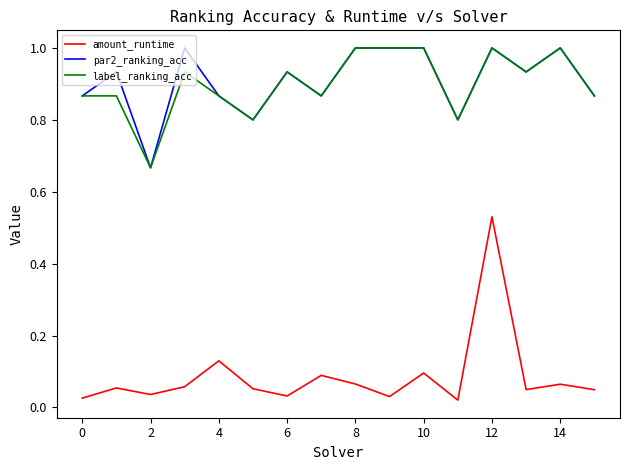

Count the number of data series in this chart.

3